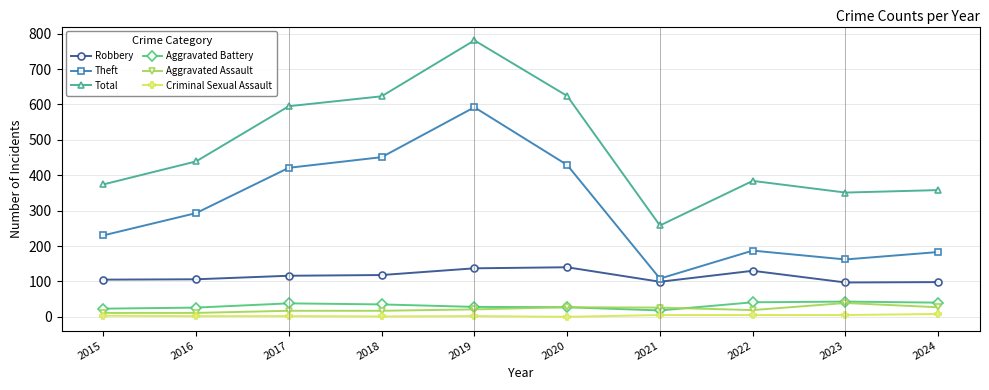

Which series has the widest spread of values?

Total